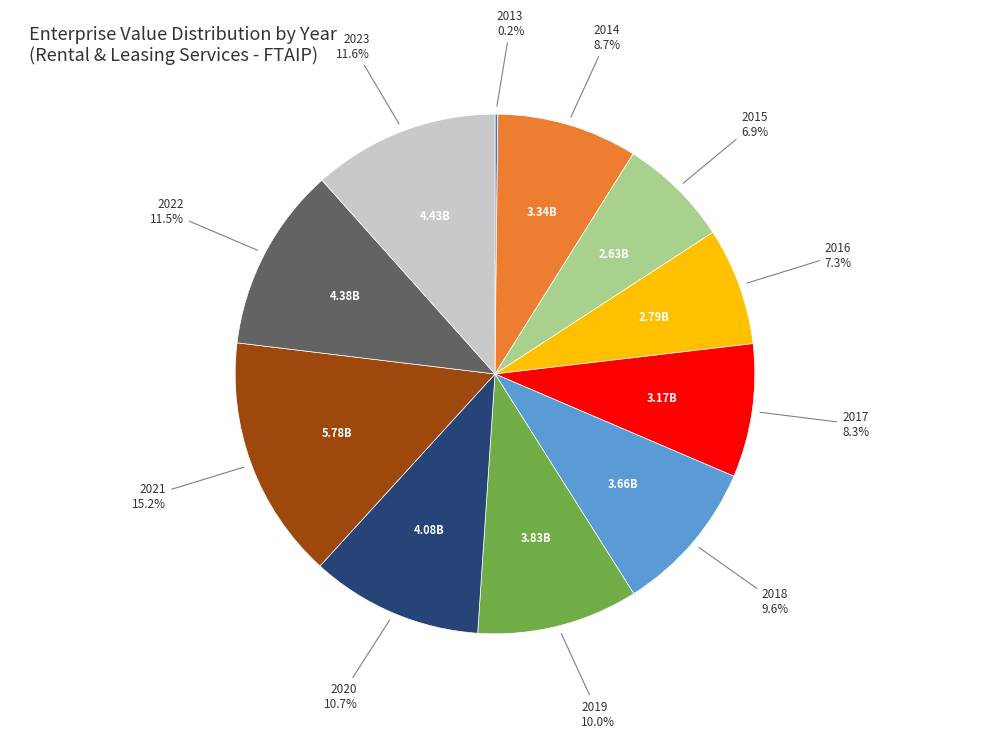

Combined, do 2014 and 2021 account for over 50%?

No